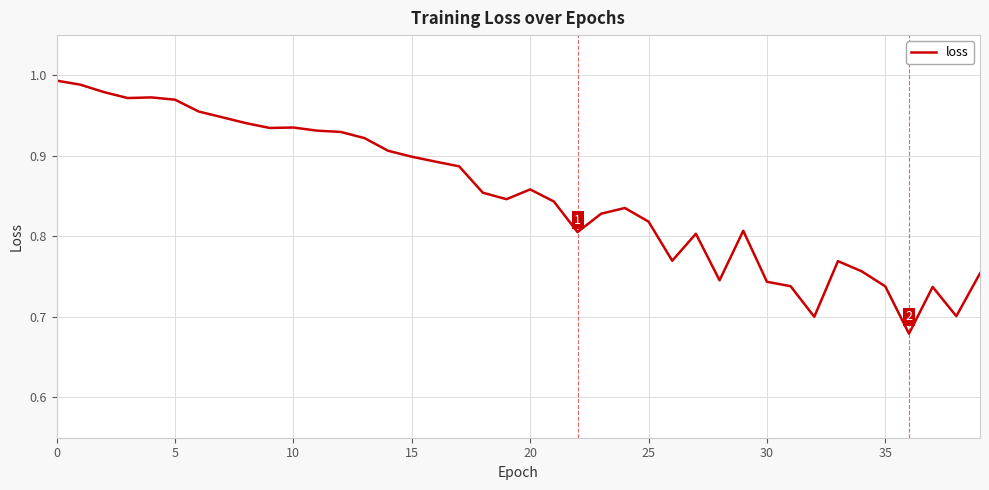

What is the difference between the maximum and minimum values?

0.3